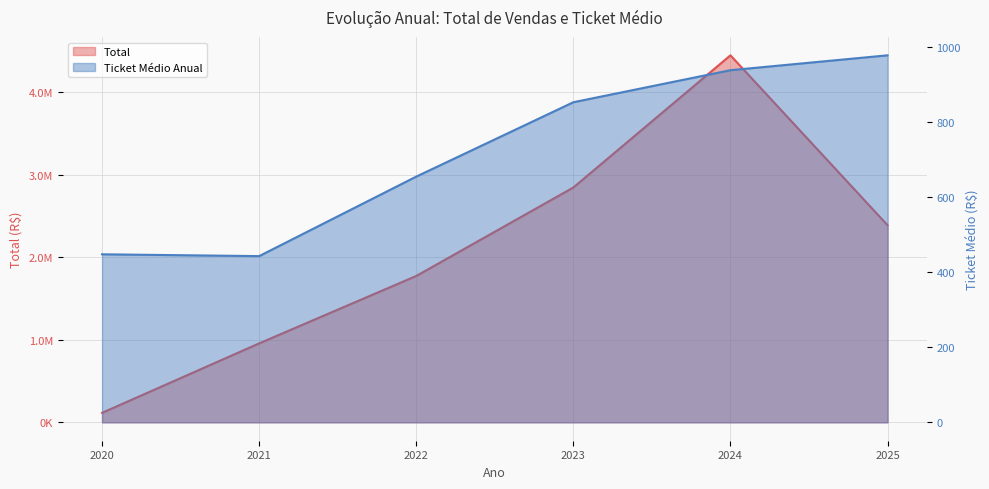

The value of Ticket Médio Anual at 2020 is 609.2. True or false?

False